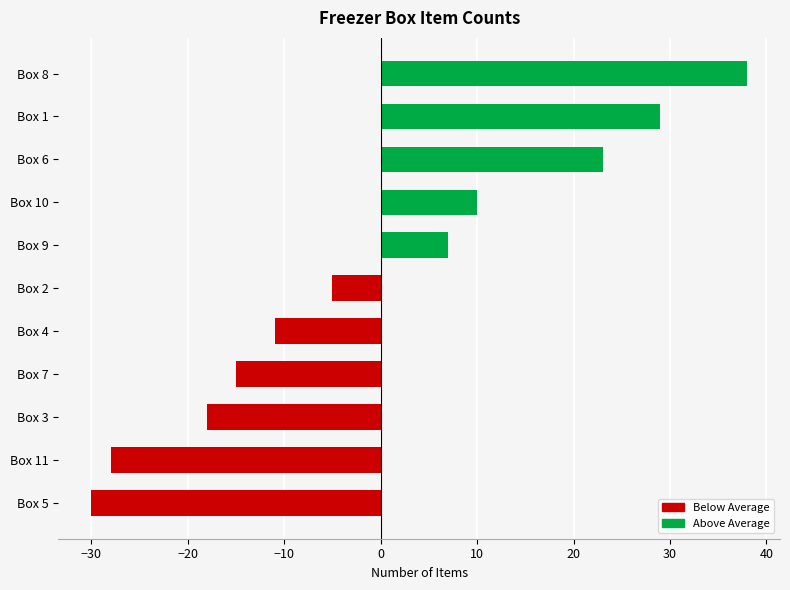

Where is the data nearest to the value 4?

Box 9